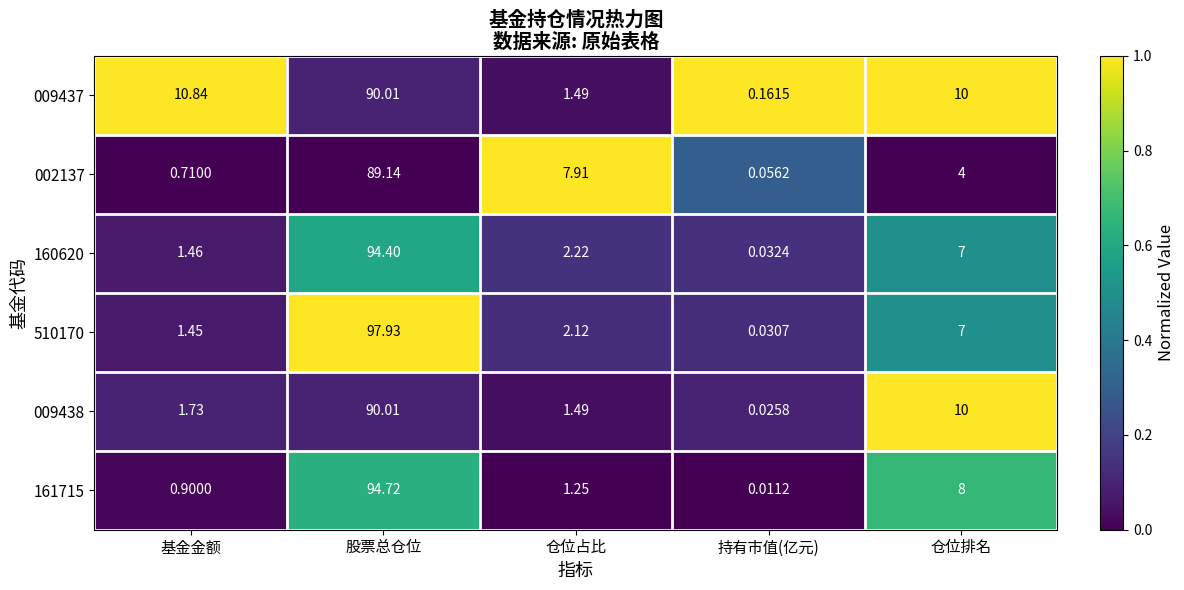

Rank the categories by 009437 value from highest to lowest.

股票总仓位, 基金金额, 仓位排名, 仓位占比, 持有市值(亿元)